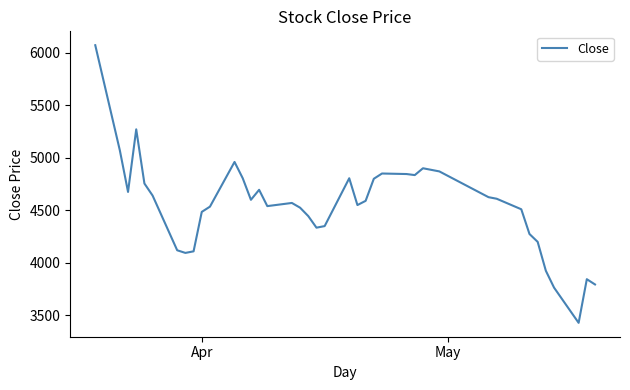

What is the greatest value displayed?

6070